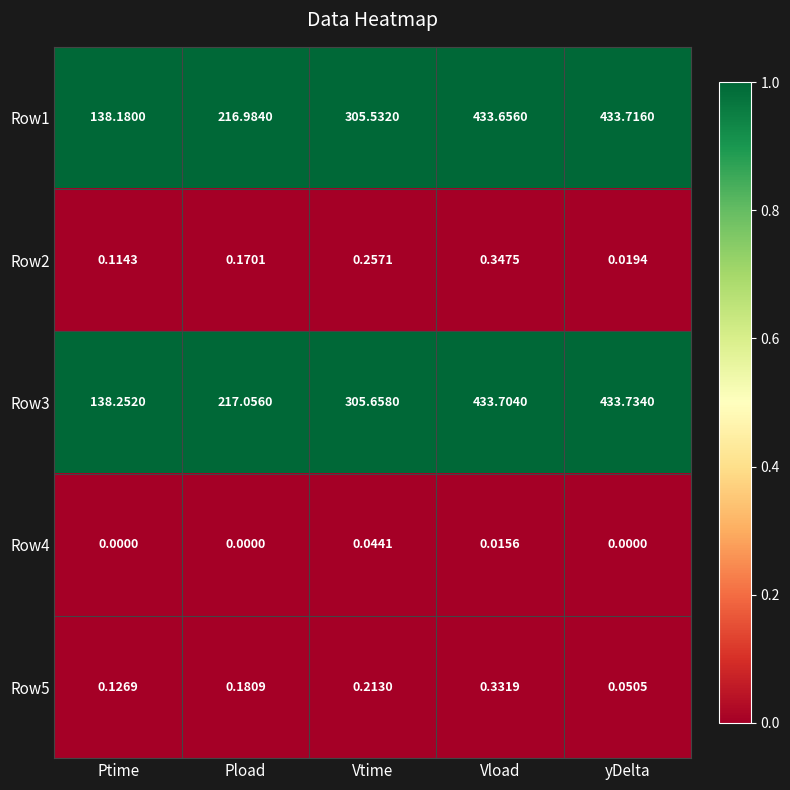

Rank the categories by Row5 value from highest to lowest.

Vload, Vtime, Pload, Ptime, yDelta